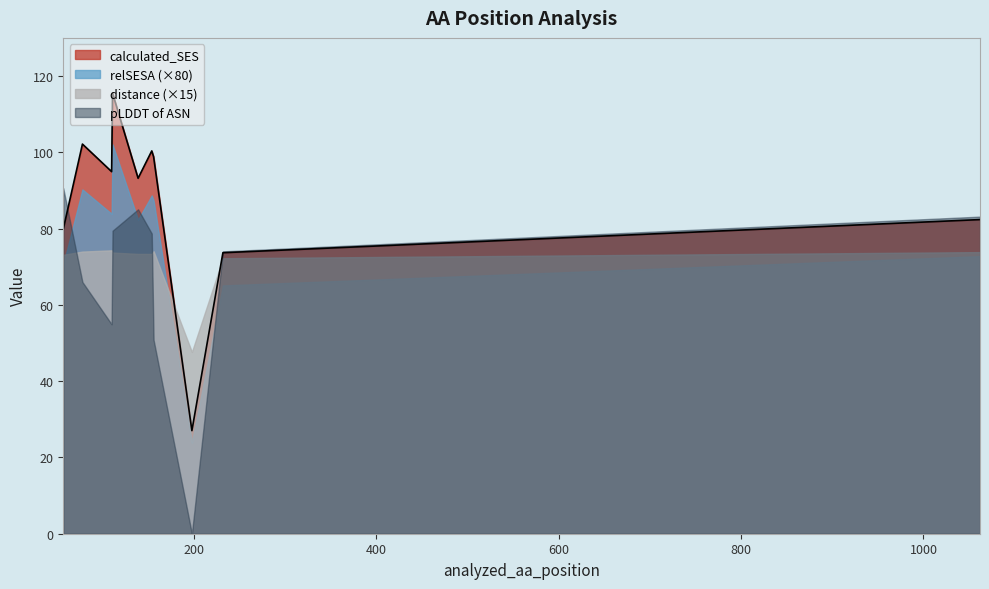

In relSESA, how many points are lower than both neighbors (excluding endpoints)?

2